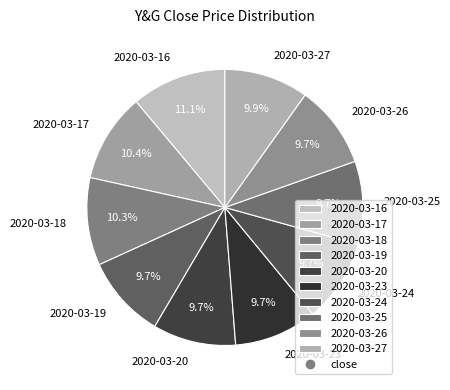

To the nearest percent, what is the difference between the 2020-03-16 and 2020-03-27 slice percentages?

1%